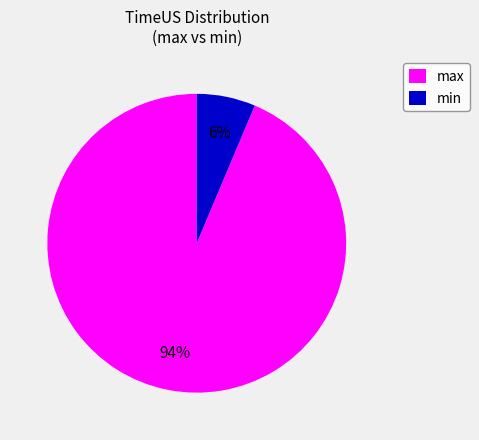

Is there a majority slice in this chart?

Yes